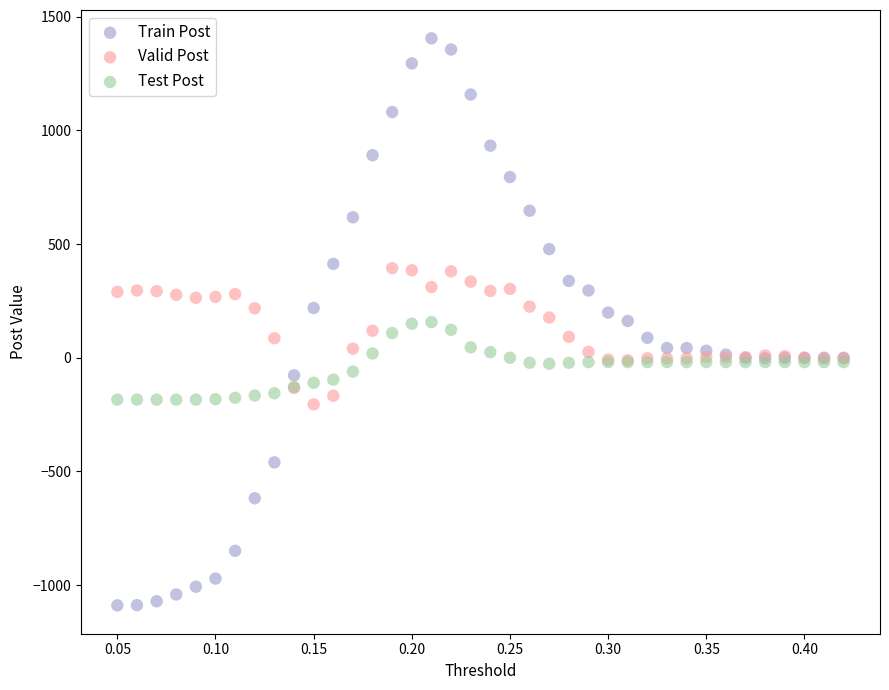

Which series contains the lowest Y value?

Train Post